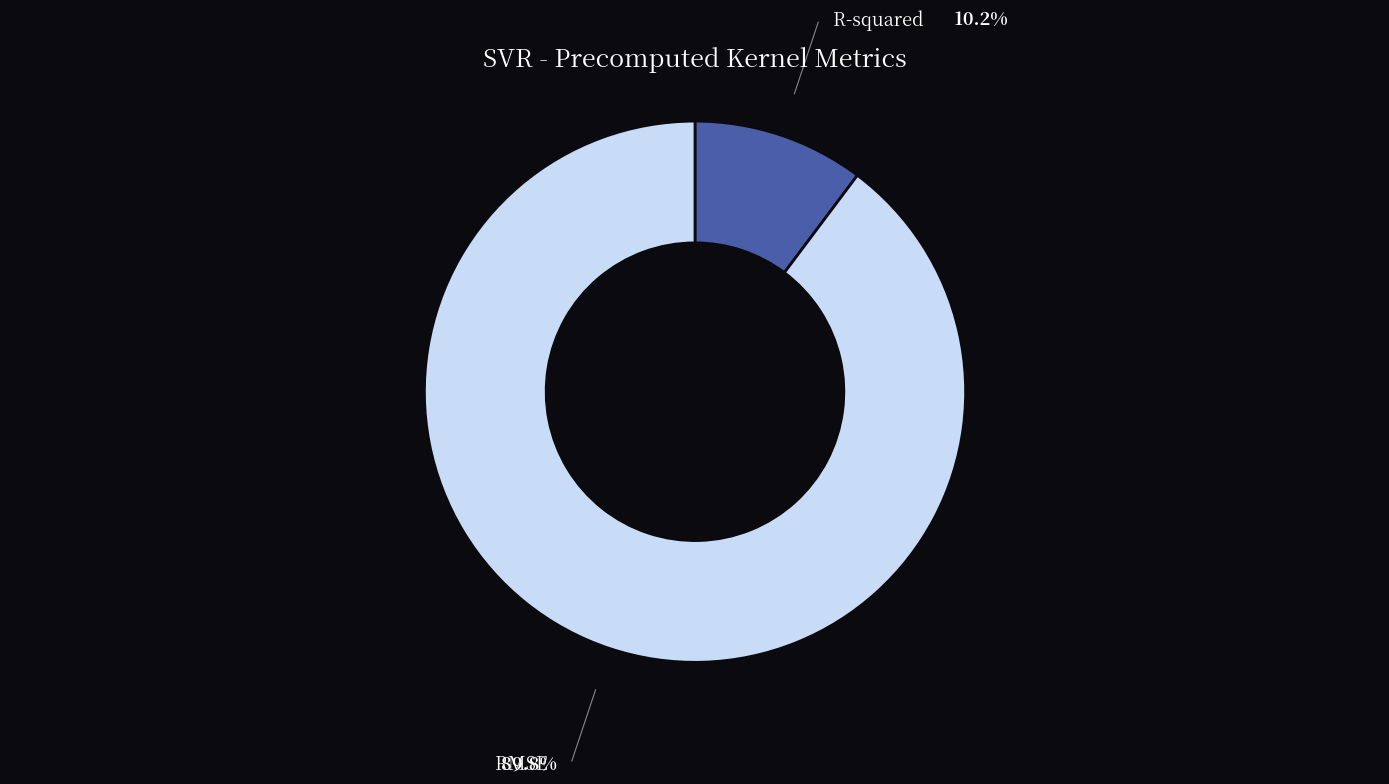

How many slices are in this pie chart?

2